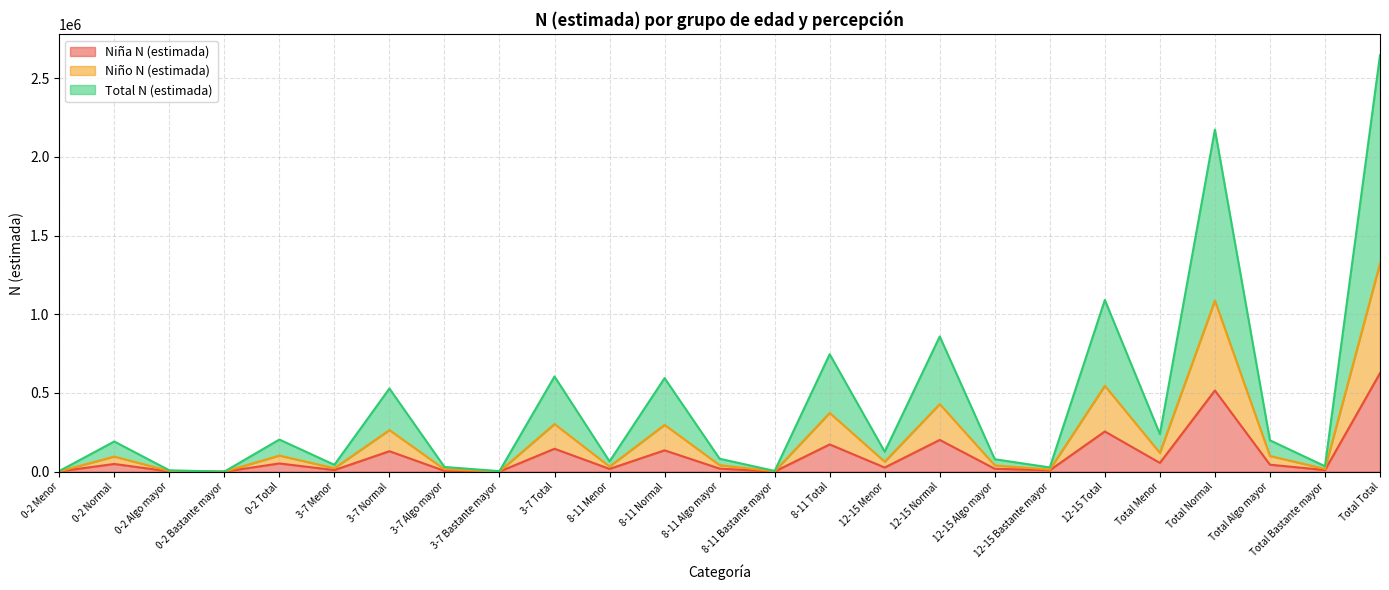

True or false: Niña N (estimada) has more than 0 points higher than both neighbors.

True